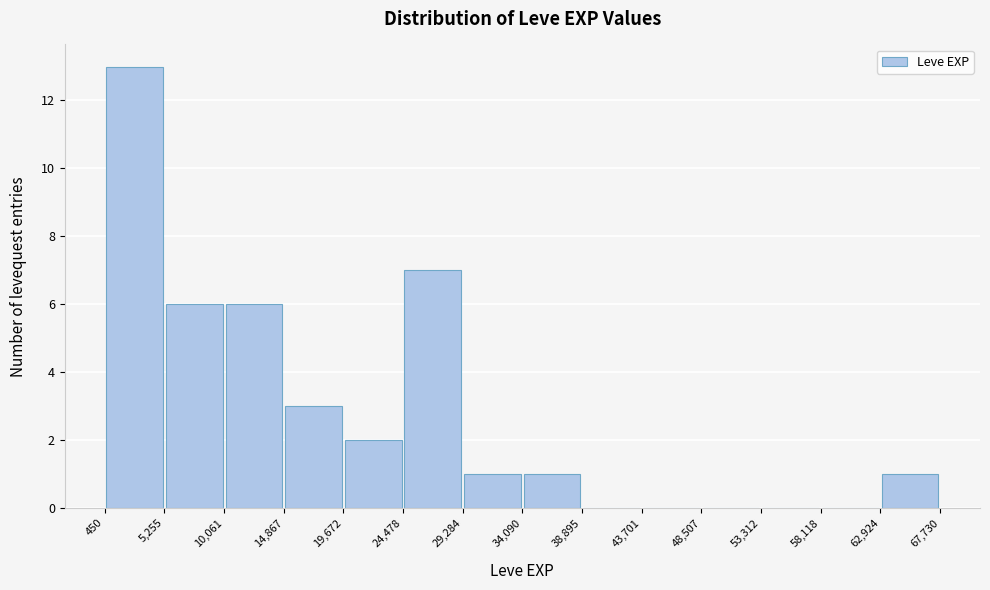

What is the height of the bar covering 5,255 to 10,061 on the x-axis? The values are not printed on the chart, so give them approximately, as read against the axis.

6